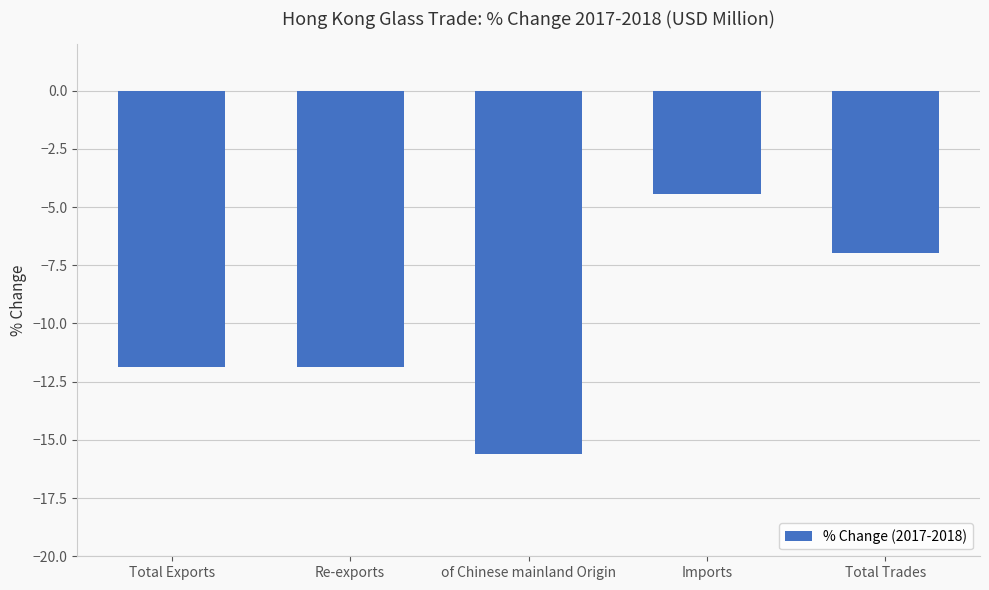

Are the bars horizontal?

No